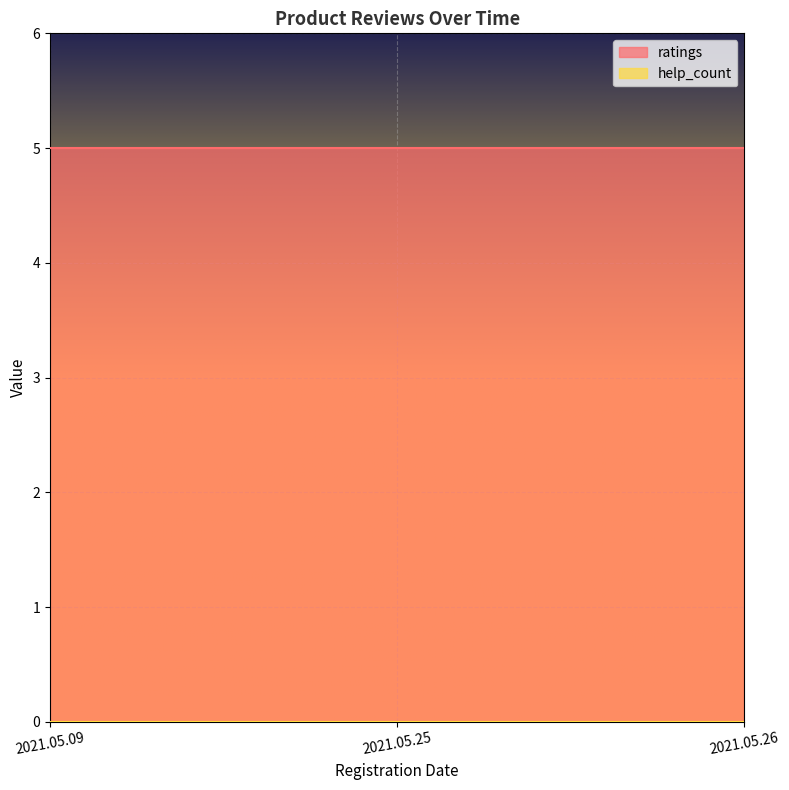

What is the value of the ratings point at the 2nd from the left?

5